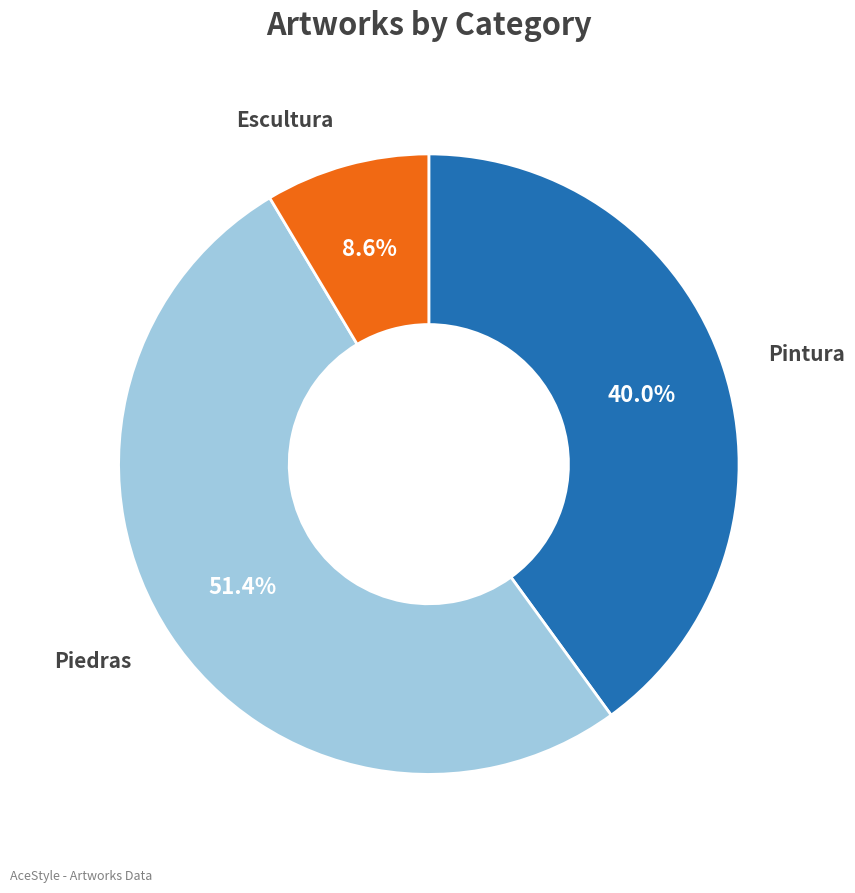

Does any single category account for the majority?

Yes